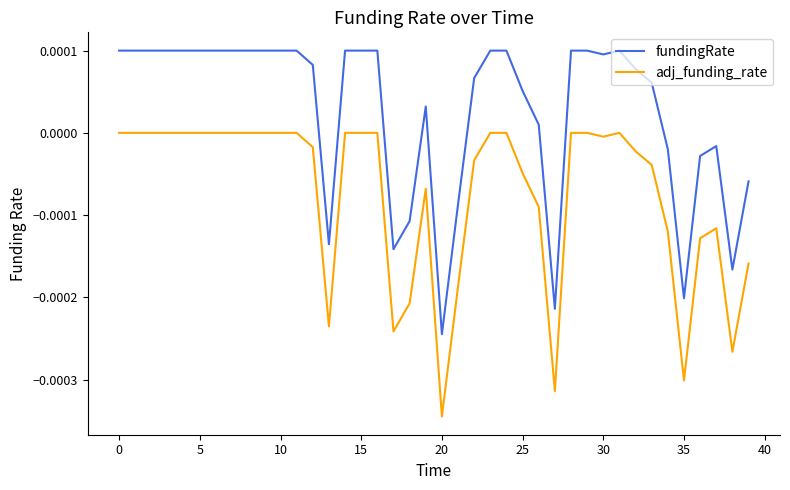

True or false: fundingRate and adj_funding_rate intersect in this chart.

False